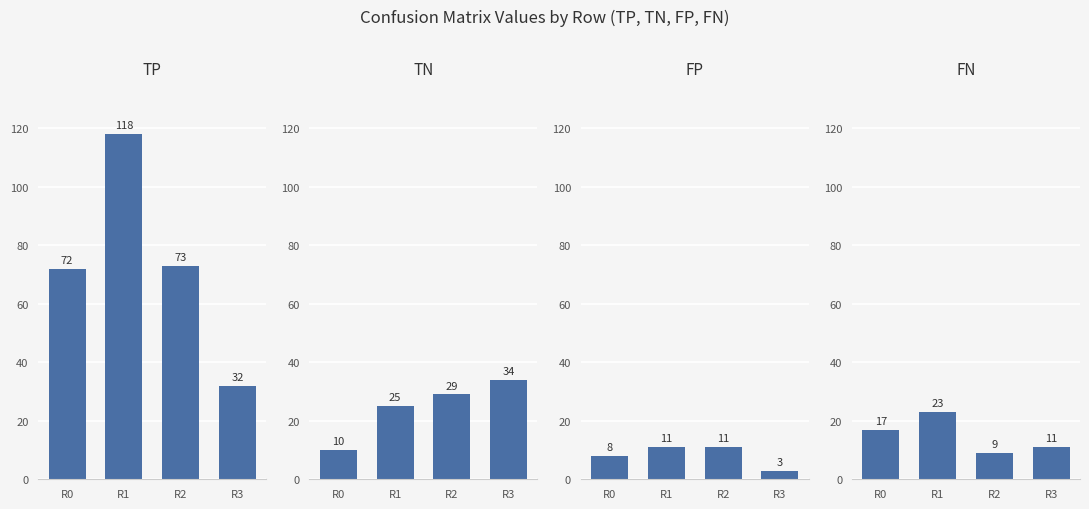

At which label does TN first exceed 29?

R3